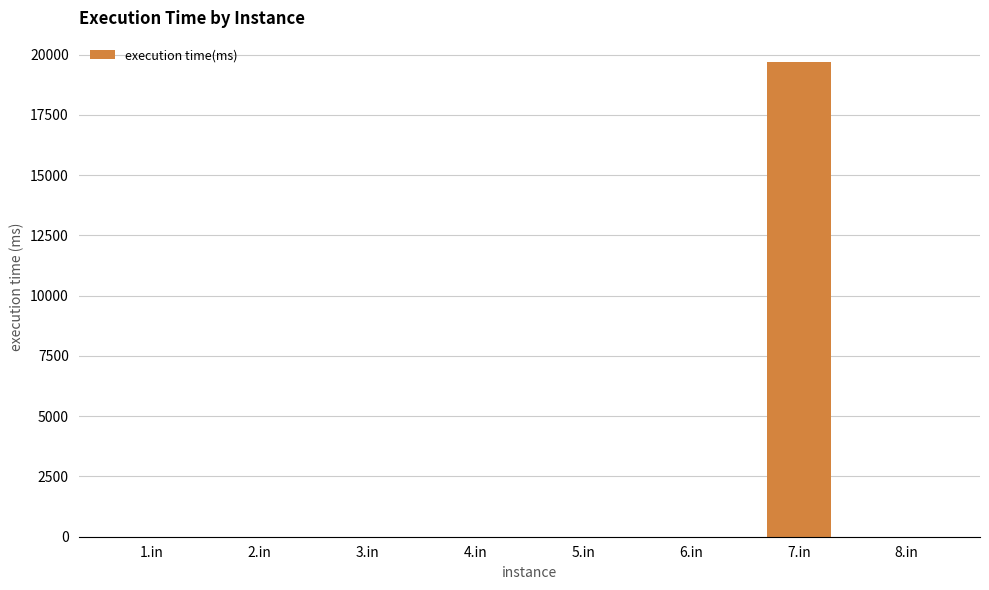

What is the greatest value displayed?

19708.3